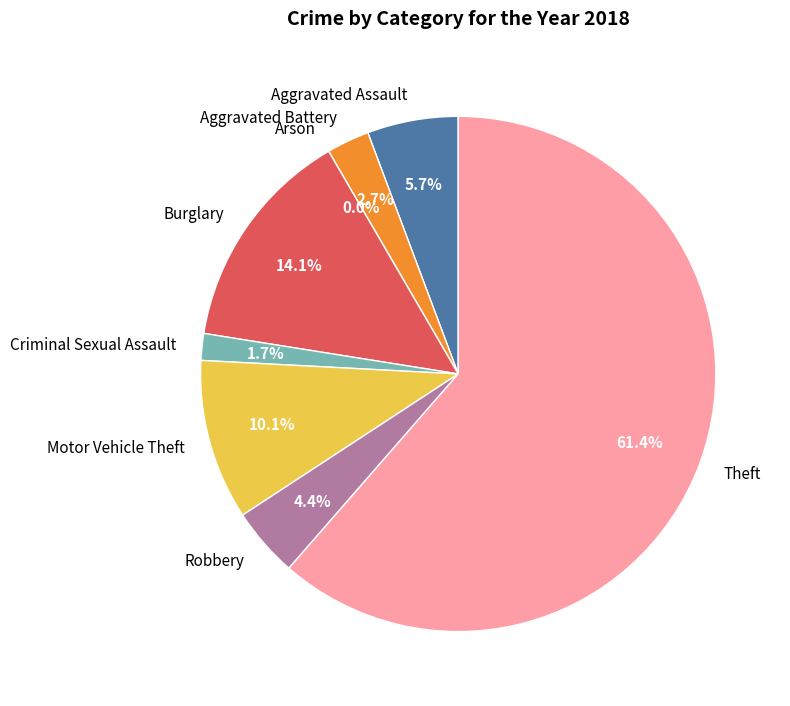

Which slice is the smallest?

Arson